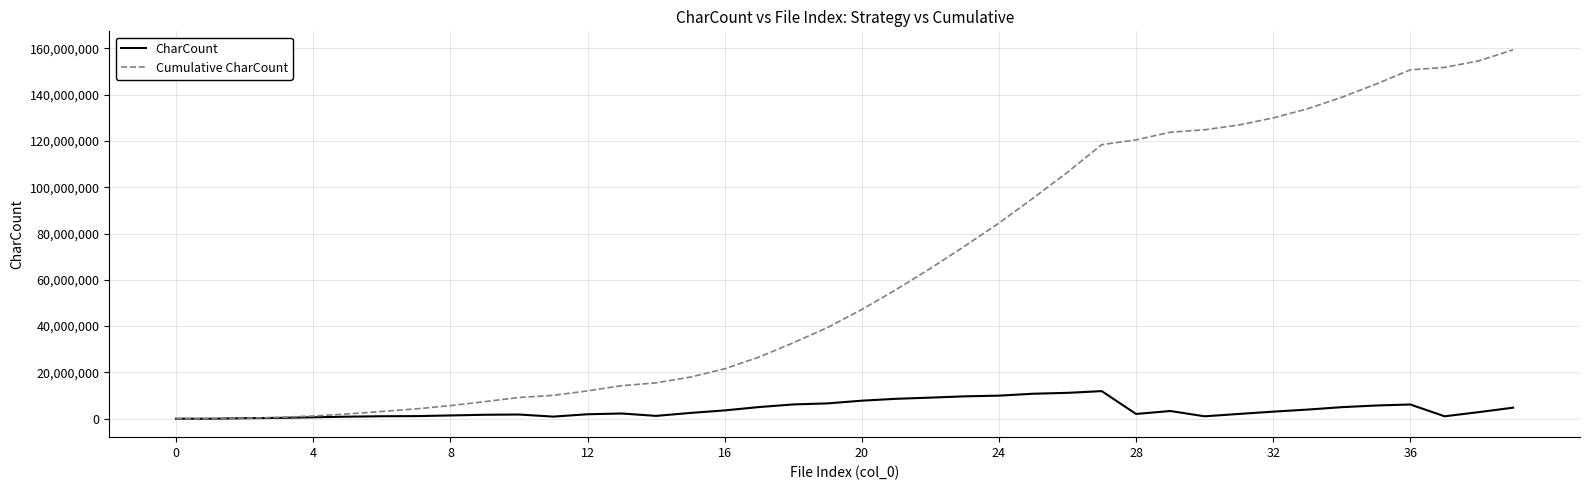

Which series has the widest spread of values?

Cumulative CharCount